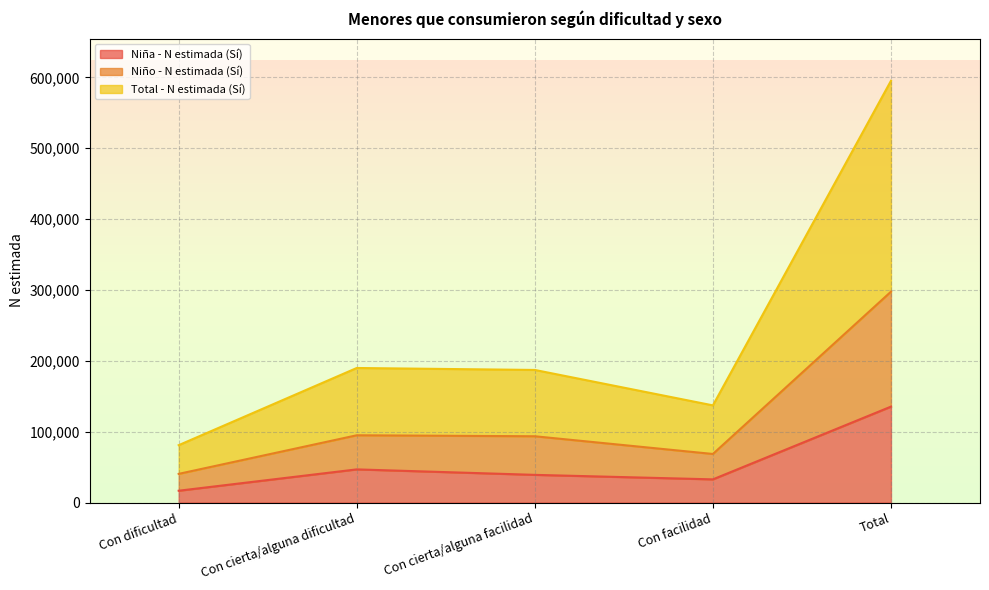

Reading left to right, transcribe all the data shown in this chart.

Niña - N estimada (Sí): Con dificultad=16717	Con cierta/alguna dificultad=46827	Con cierta/alguna facilidad=39104	Con facilidad=32743	Total=135390
Niño - N estimada (Sí): Con dificultad=40497	Con cierta/alguna dificultad=94950	Con cierta/alguna facilidad=93568	Con facilidad=68571	Total=297585
Total - N estimada (Sí): Con dificultad=80994	Con cierta/alguna dificultad=189900	Con cierta/alguna facilidad=187136	Con facilidad=137142	Total=595170